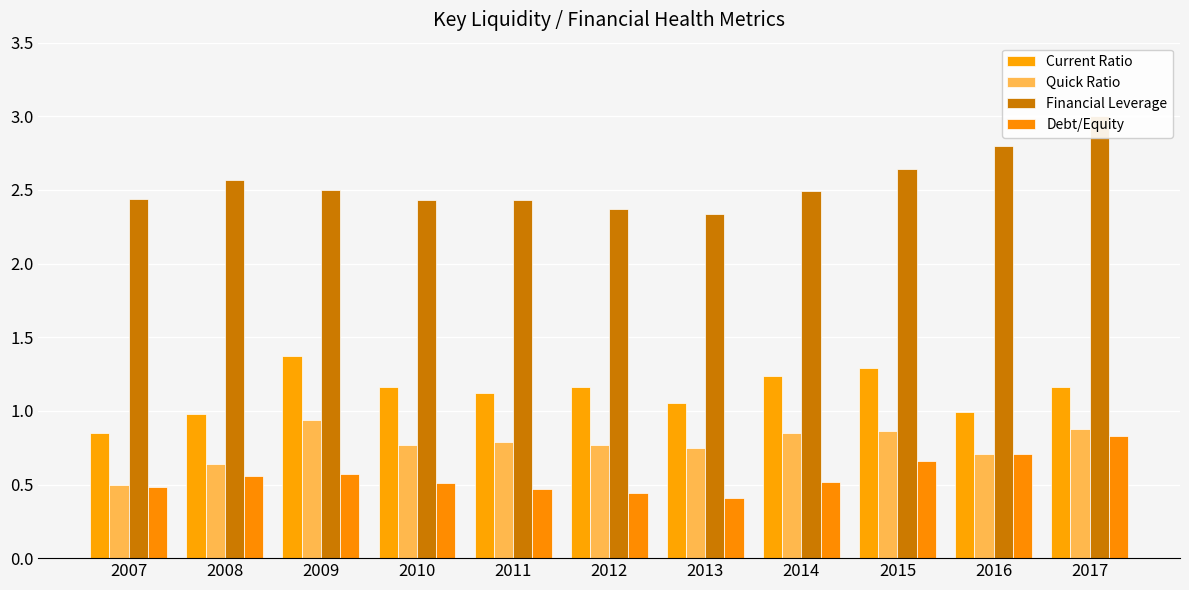

Rank the series by their maximum value, from highest to lowest.

Financial Leverage, Current Ratio, Quick Ratio, Debt/Equity